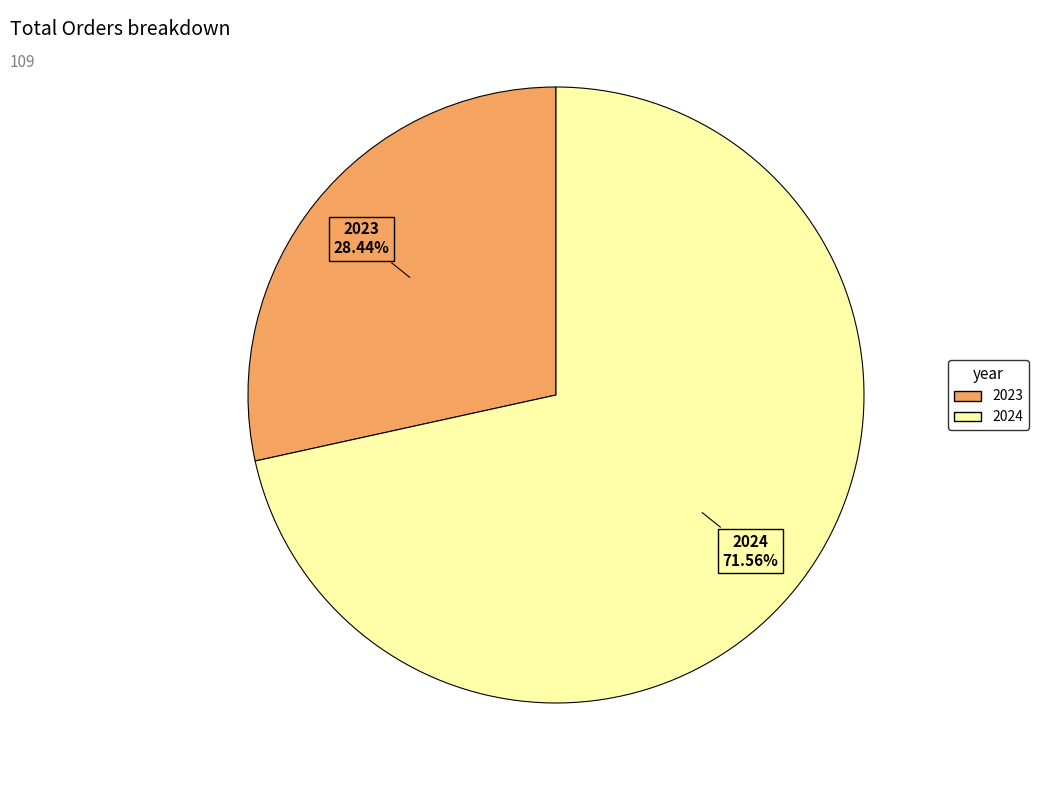

To the nearest percent, what is the difference between the largest and smallest slice percentages?

43%